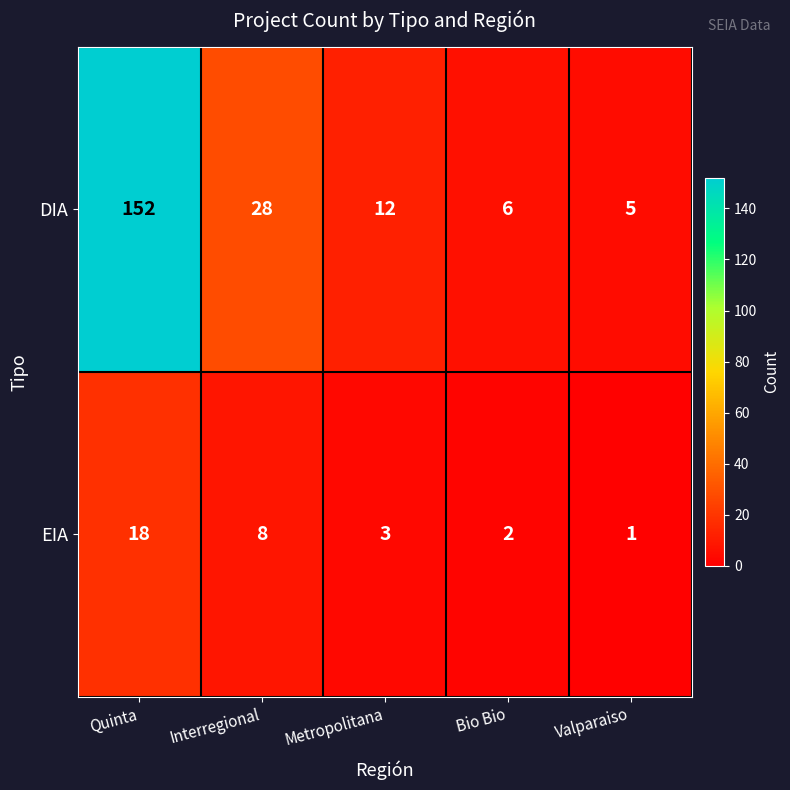

Between Quinta and Bio Bio, which series saw the biggest shift?

DIA